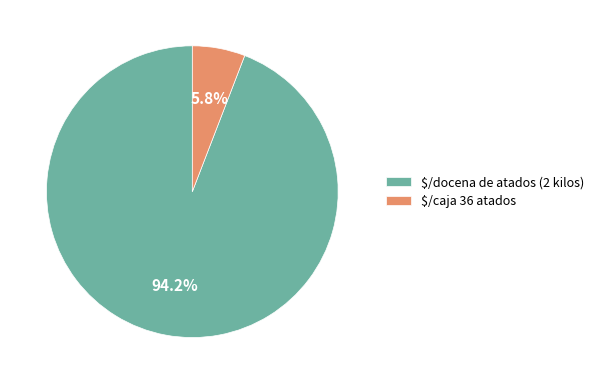

What percentage is NOT represented by $/caja 36 atados?

94.2%